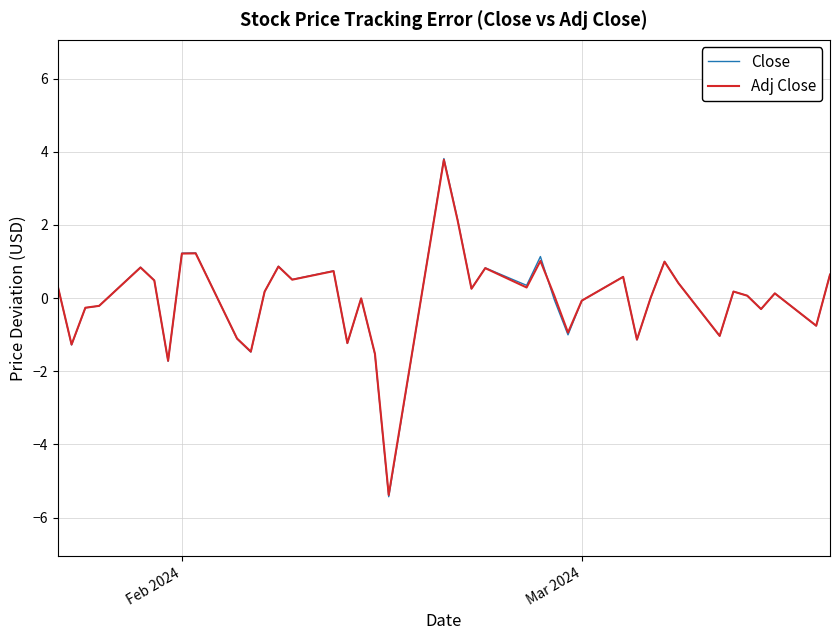

What is the sum of all Adj Close values?

-0.7